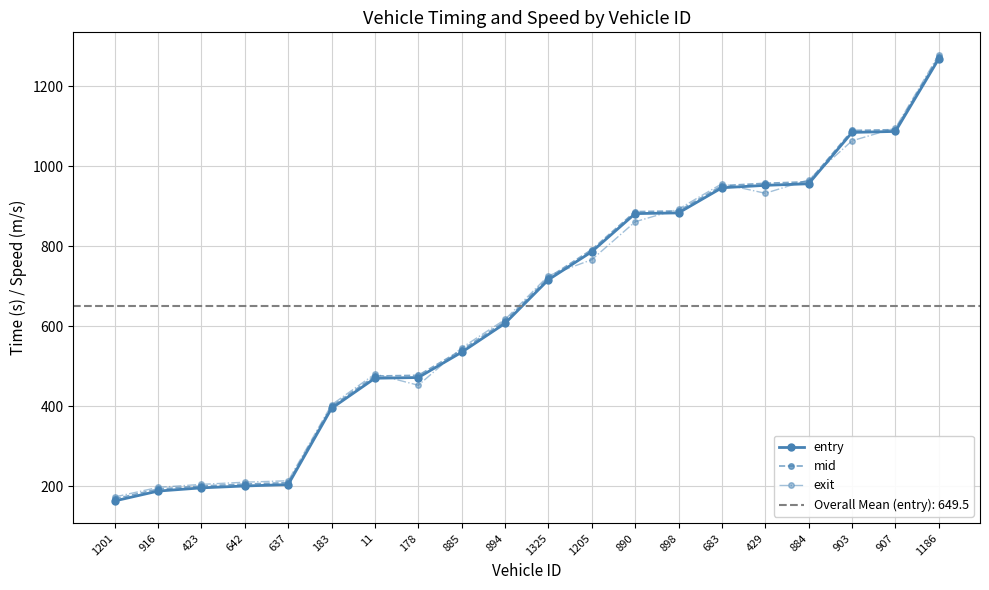

Rank the series by their maximum value, from highest to lowest.

exit, mid, entry